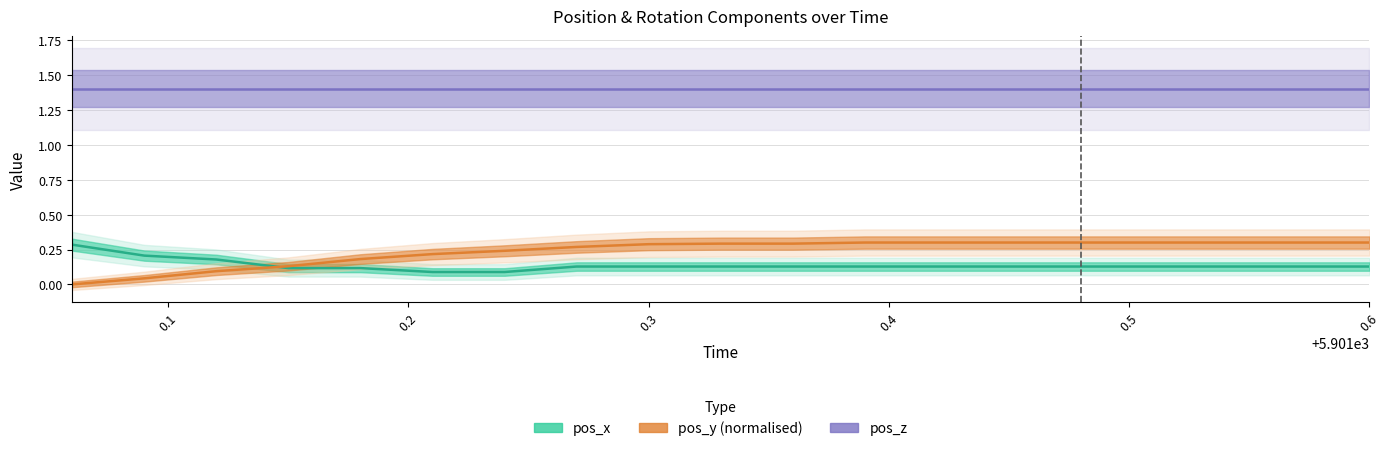

What is the spread (max minus min) of values at 0.4?

1.3